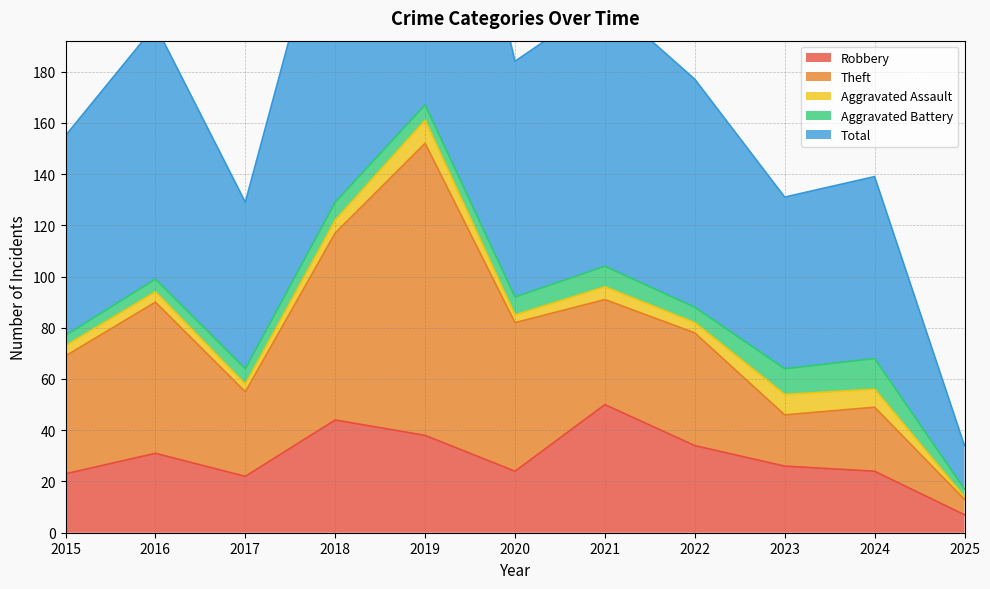

Does the chart have visible grid lines?

Yes